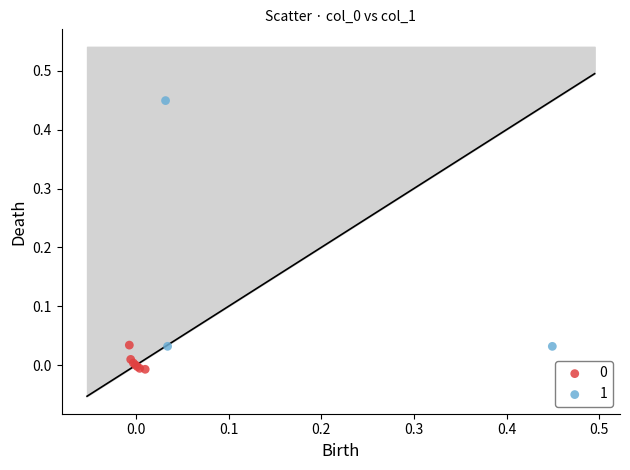

Which series has the widest spread of Y values?

1